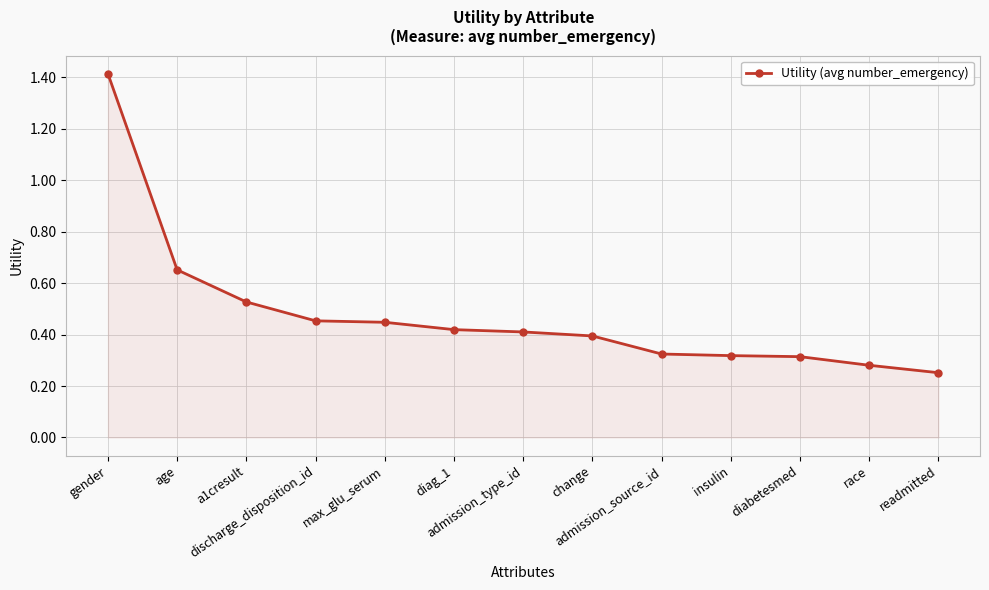

What is the difference between the maximum and minimum values?

1.2